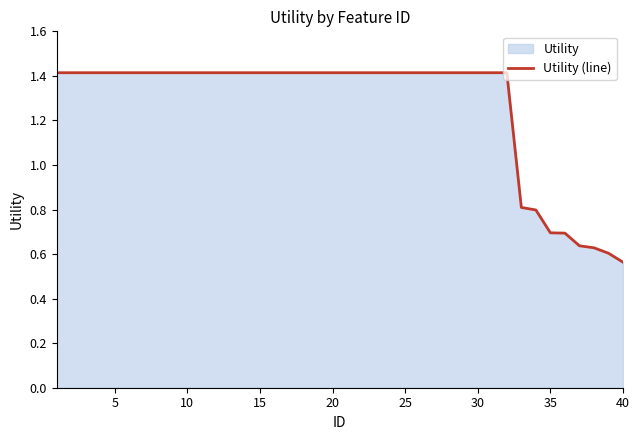

True or false: the data shows 0.8 at 15.

False